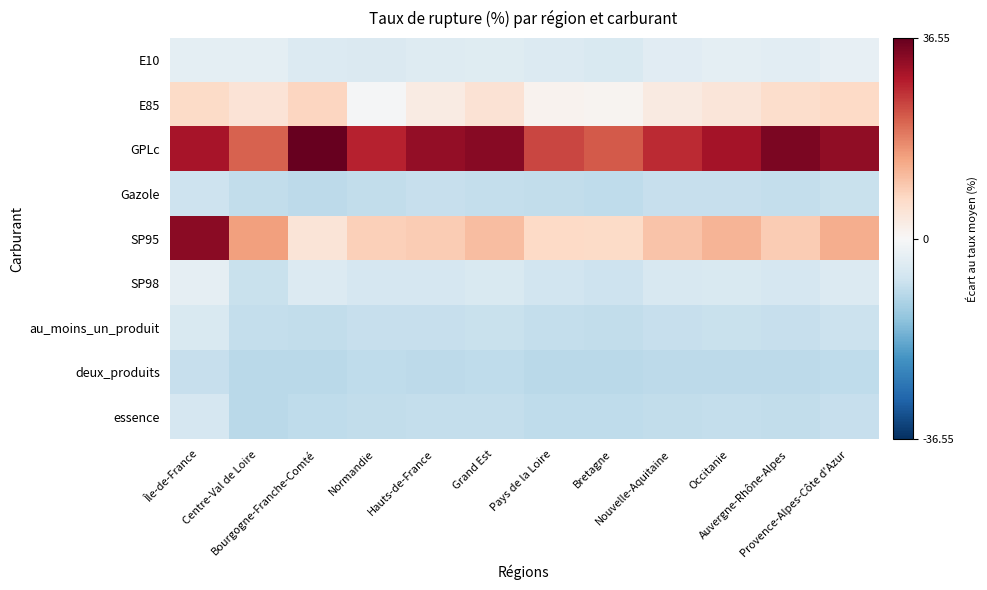

Reading left to right, extract all data points from this chart.

E10: Île-de-France=-3.6	Centre-Val de Loire=-3.6	Bourgogne-Franche-Comté=-5.0	Normandie=-5.2	Hauts-de-France=-4.7	Grand Est=-4.4	Pays de la Loire=-5.1	Bretagne=-5.6	Nouvelle-Aquitaine=-4.1	Occitanie=-3.6	Auvergne-Rhône-Alpes=-3.8	Provence-Alpes-Côte d'Azur=-3.1
E85: Île-de-France=7.0	Centre-Val de Loire=5.0	Bourgogne-Franche-Comté=7.8	Normandie=-0.5	Hauts-de-France=3.1	Grand Est=5.4	Pays de la Loire=1.4	Bretagne=0.9	Nouvelle-Aquitaine=3.4	Occitanie=4.4	Auvergne-Rhône-Alpes=6.4	Provence-Alpes-Côte d'Azur=7.4
GPLc: Île-de-France=30.2	Centre-Val de Loire=21.7	Bourgogne-Franche-Comté=36.5	Normandie=28.2	Hauts-de-France=32.1	Grand Est=33.4	Pays de la Loire=24.4	Bretagne=22.4	Nouvelle-Aquitaine=27.4	Occitanie=30.4	Auvergne-Rhône-Alpes=34.4	Provence-Alpes-Côte d'Azur=32.4
Gazole: Île-de-France=-7.6	Centre-Val de Loire=-9.1	Bourgogne-Franche-Comté=-9.4	Normandie=-8.9	Hauts-de-France=-8.4	Grand Est=-8.6	Pays de la Loire=-9.0	Bretagne=-9.2	Nouvelle-Aquitaine=-8.5	Occitanie=-8.3	Auvergne-Rhône-Alpes=-8.6	Provence-Alpes-Côte d'Azur=-8.1
SP95: Île-de-France=32.8	Centre-Val de Loire=14.9	Bourgogne-Franche-Comté=4.6	Normandie=8.7	Hauts-de-France=9.4	Grand Est=11.4	Pays de la Loire=7.4	Bretagne=6.9	Nouvelle-Aquitaine=10.4	Occitanie=12.4	Auvergne-Rhône-Alpes=9.4	Provence-Alpes-Côte d'Azur=13.4
SP98: Île-de-France=-3.3	Centre-Val de Loire=-8.2	Bourgogne-Franche-Comté=-5.0	Normandie=-6.2	Hauts-de-France=-6.1	Grand Est=-5.6	Pays de la Loire=-7.1	Bretagne=-7.4	Nouvelle-Aquitaine=-5.8	Occitanie=-5.4	Auvergne-Rhône-Alpes=-6.0	Provence-Alpes-Côte d'Azur=-5.1
au_moins_un_produit: Île-de-France=-5.4	Centre-Val de Loire=-8.8	Bourgogne-Franche-Comté=-9.1	Normandie=-8.5	Hauts-de-France=-8.4	Grand Est=-8.1	Pays de la Loire=-8.7	Bretagne=-8.9	Nouvelle-Aquitaine=-8.3	Occitanie=-8.0	Auvergne-Rhône-Alpes=-8.5	Provence-Alpes-Côte d'Azur=-7.9
deux_produits: Île-de-France=-8.4	Centre-Val de Loire=-10.0	Bourgogne-Franche-Comté=-9.7	Normandie=-9.4	Hauts-de-France=-9.5	Grand Est=-9.3	Pays de la Loire=-9.8	Bretagne=-9.9	Nouvelle-Aquitaine=-9.6	Occitanie=-9.4	Auvergne-Rhône-Alpes=-9.7	Provence-Alpes-Côte d'Azur=-9.3
essence: Île-de-France=-6.2	Centre-Val de Loire=-9.7	Bourgogne-Franche-Comté=-9.4	Normandie=-9.0	Hauts-de-France=-8.8	Grand Est=-8.6	Pays de la Loire=-9.2	Bretagne=-9.3	Nouvelle-Aquitaine=-8.9	Occitanie=-8.7	Auvergne-Rhône-Alpes=-9.0	Provence-Alpes-Côte d'Azur=-8.5